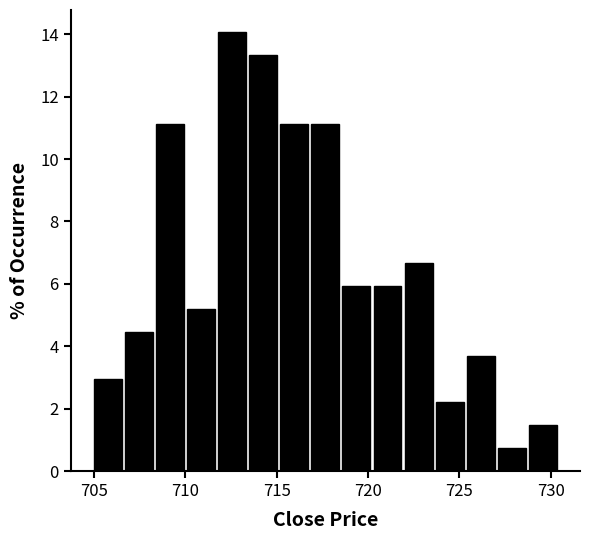

Read against the x-axis, roughly where is the centre of the tallest bar?

712.5